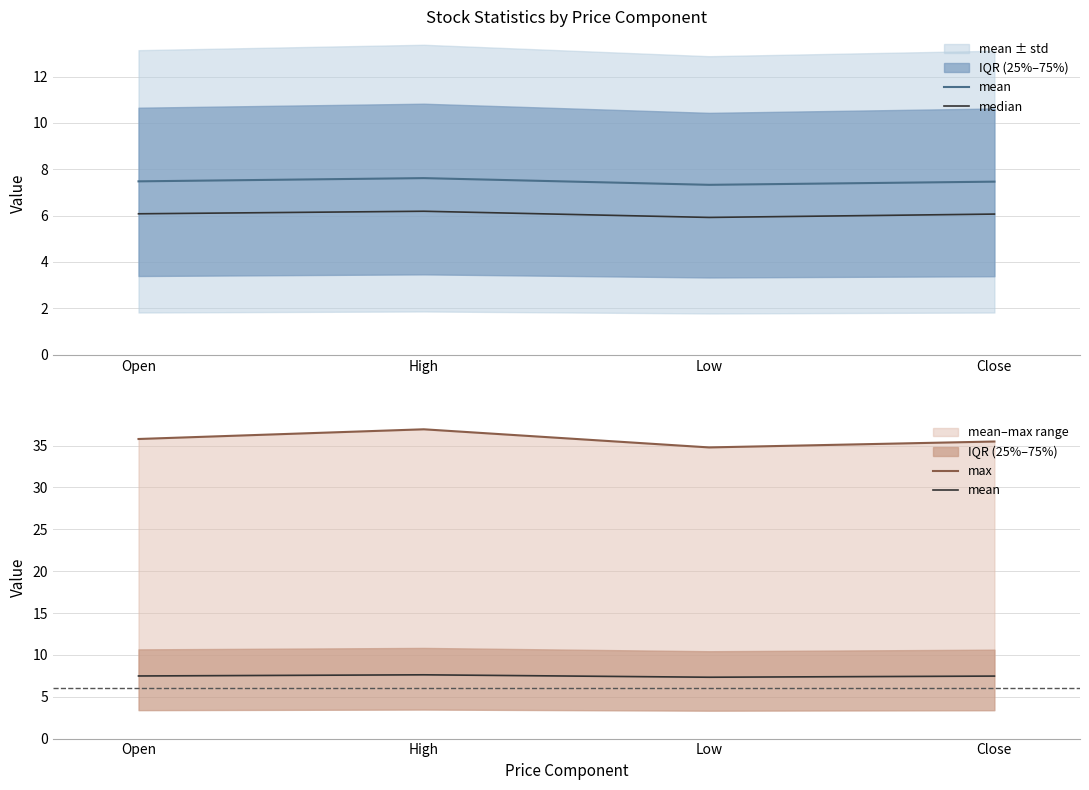

How many interior local peaks does the max series have?

1